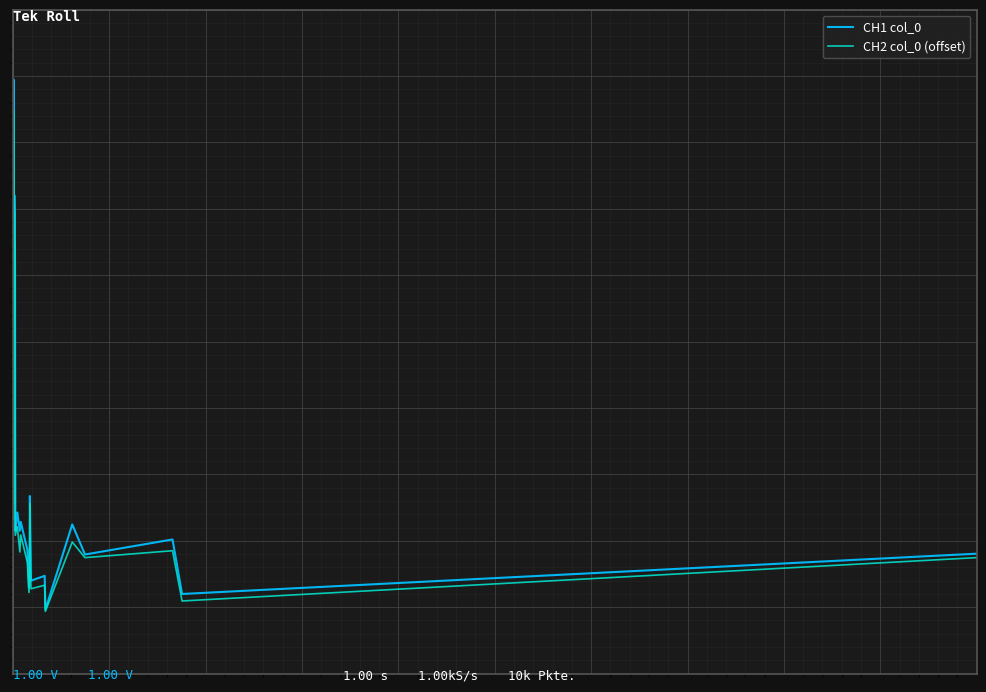

True or false: CH2 col_0 (offset) and CH1 col_0 intersect in this chart.

False